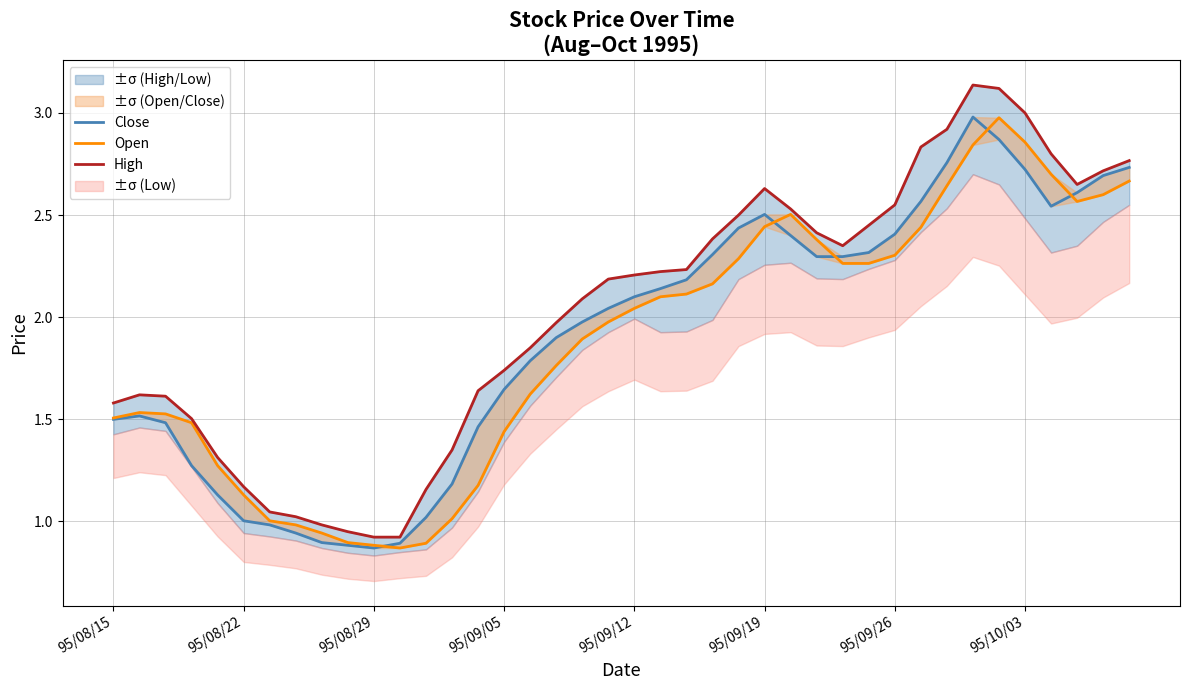

Is this an area chart (filled region under the line)?

No